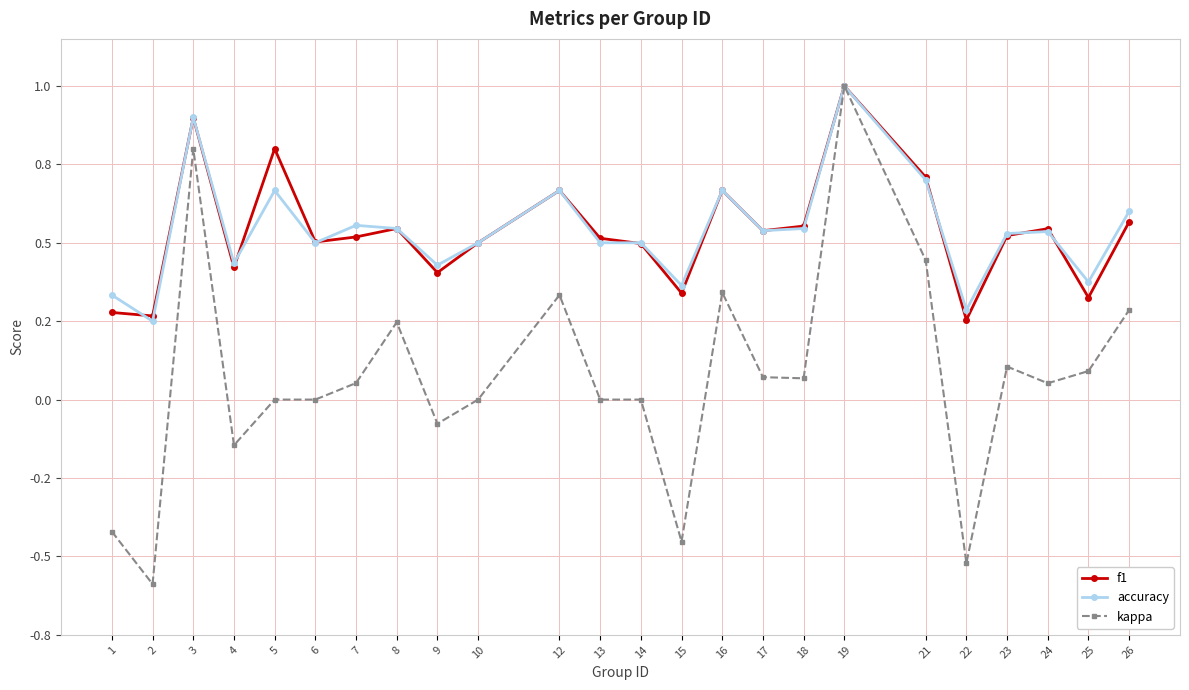

Reading left to right, extract all data points from this chart.

f1: 1=0.3	2=0.3	3=0.9	4=0.4	5=0.8	6=0.5	7=0.5	8=0.5	9=0.4	10=0.5	12=0.7	13=0.5	14=0.5	15=0.3	16=0.7	17=0.5	18=0.6	19=1.0	21=0.7	22=0.3	23=0.5	24=0.5	25=0.3	26=0.6
accuracy: 1=0.3	2=0.2	3=0.9	4=0.4	5=0.7	6=0.5	7=0.6	8=0.5	9=0.4	10=0.5	12=0.7	13=0.5	14=0.5	15=0.4	16=0.7	17=0.5	18=0.5	19=1.0	21=0.7	22=0.3	23=0.5	24=0.5	25=0.4	26=0.6
kappa: 1=-0.4	2=-0.6	3=0.8	4=-0.1	5=0.0	6=0.0	7=0.1	8=0.2	9=-0.1	10=0.0	12=0.3	13=0.0	14=0.0	15=-0.5	16=0.3	17=0.1	18=0.1	19=1.0	21=0.4	22=-0.5	23=0.1	24=0.1	25=0.1	26=0.3